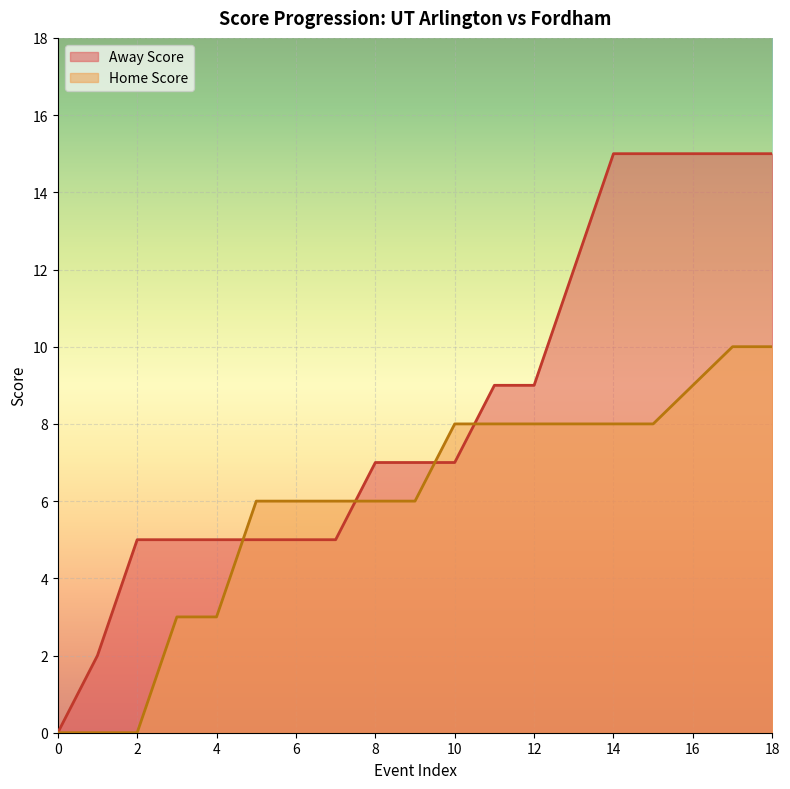

At which label is Home Score closest to 5?

5